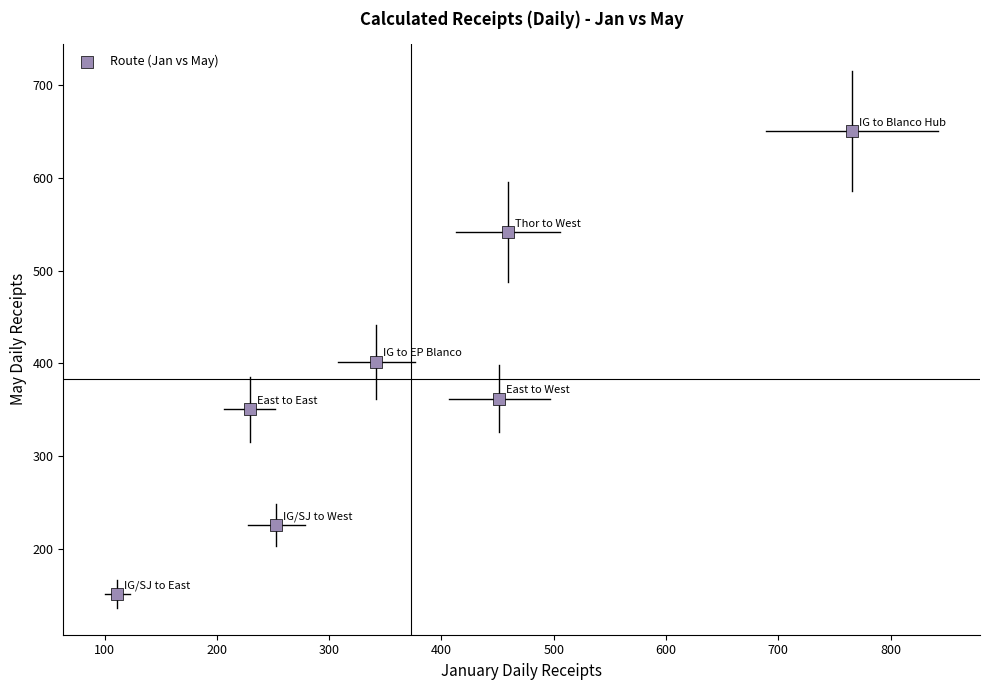

What is the range of Y values (max minus min)?

499.3